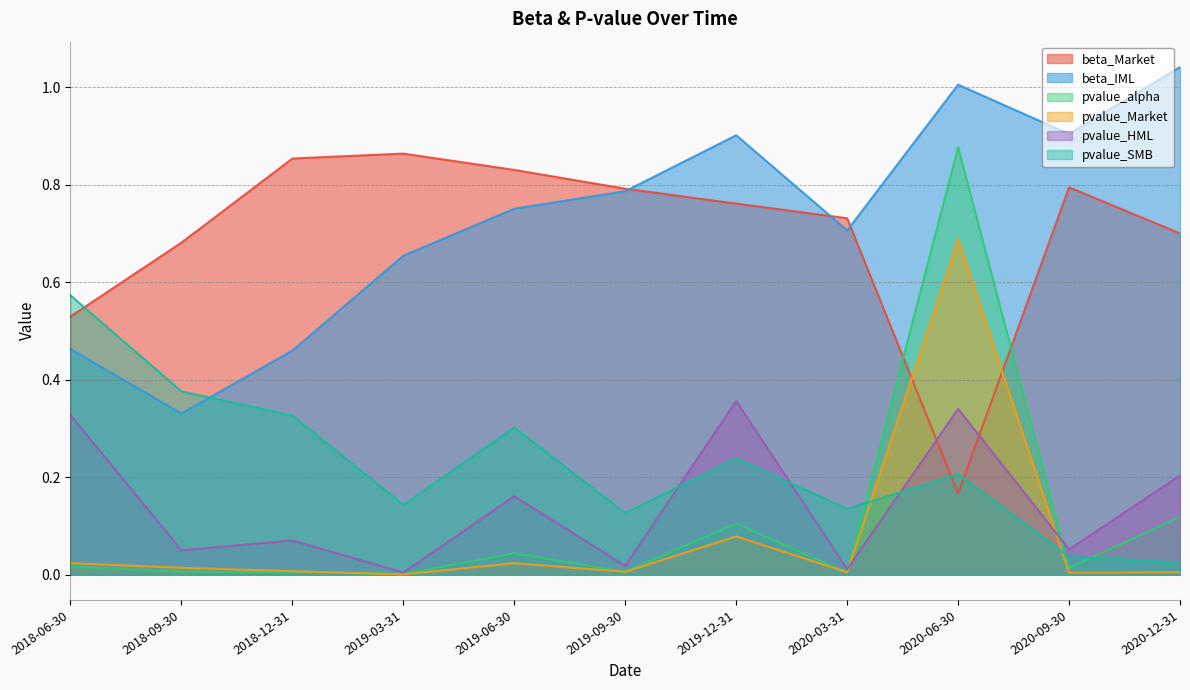

Where is pvalue_SMB nearest to the value 0?

2020-12-31